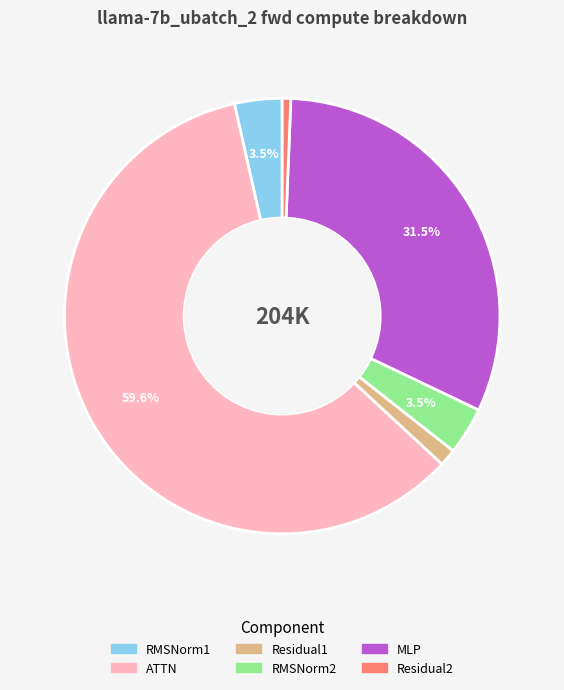

What is the majority slice?

ATTN